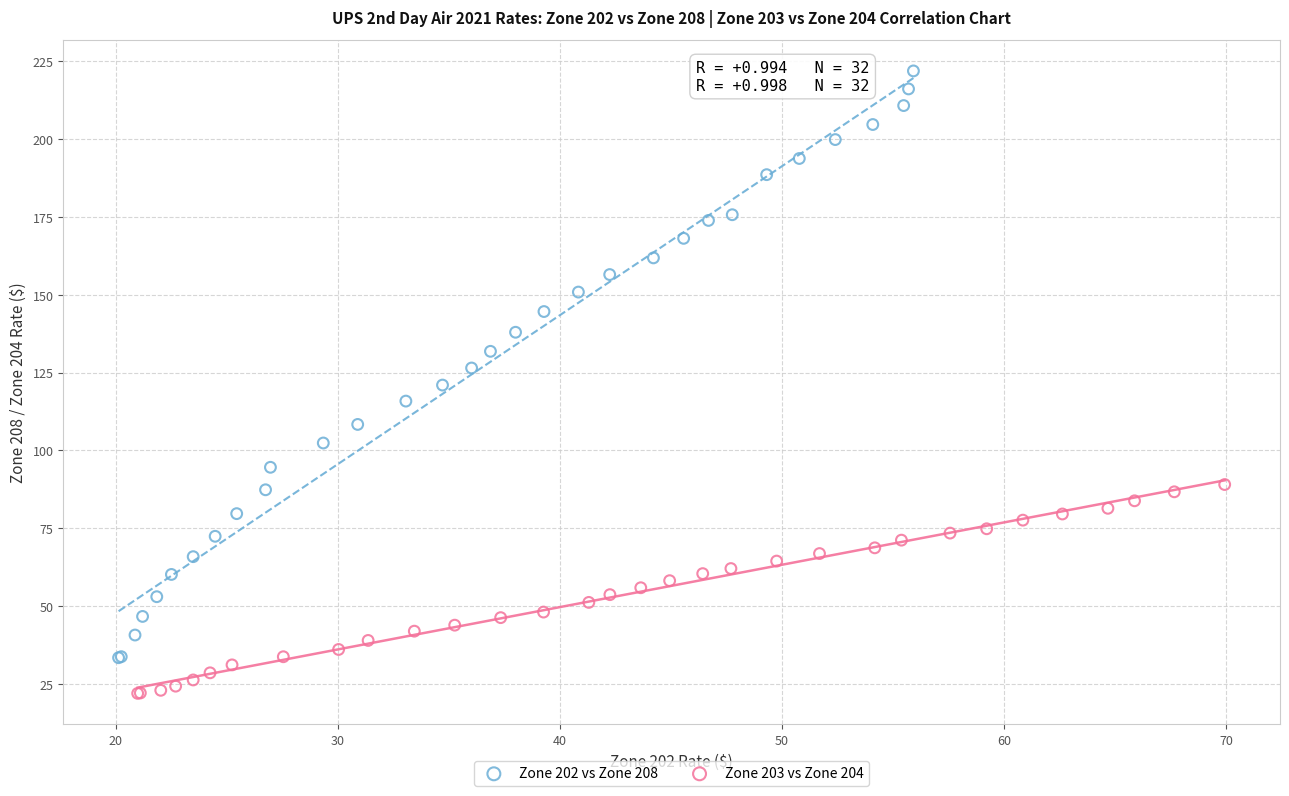

Which series reaches the maximum Y coordinate?

Zone 202 vs Zone 208